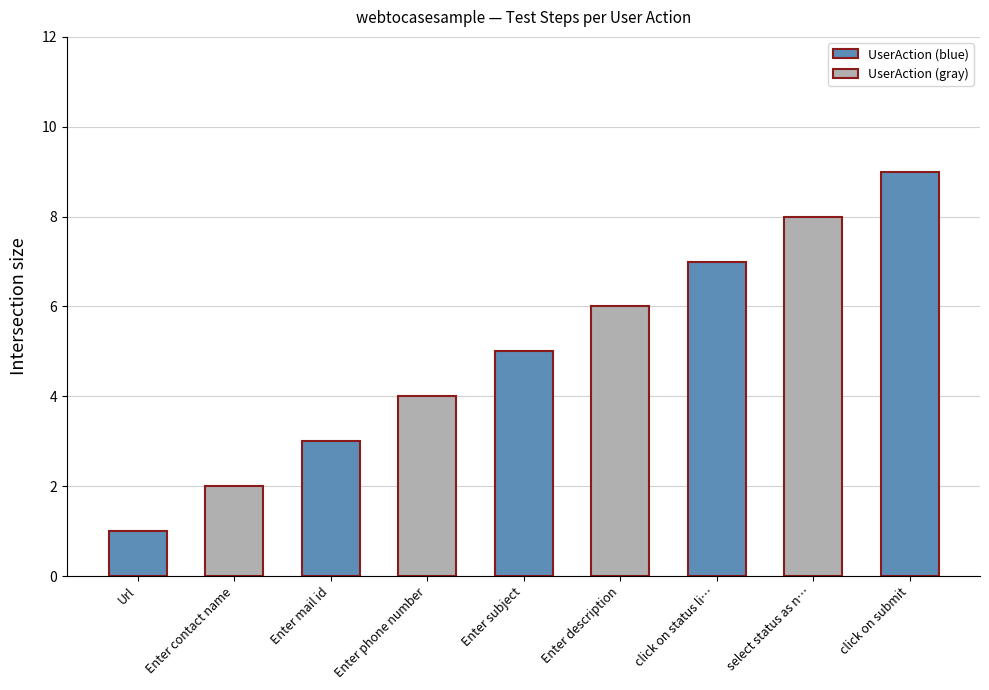

Are the bars horizontal?

No